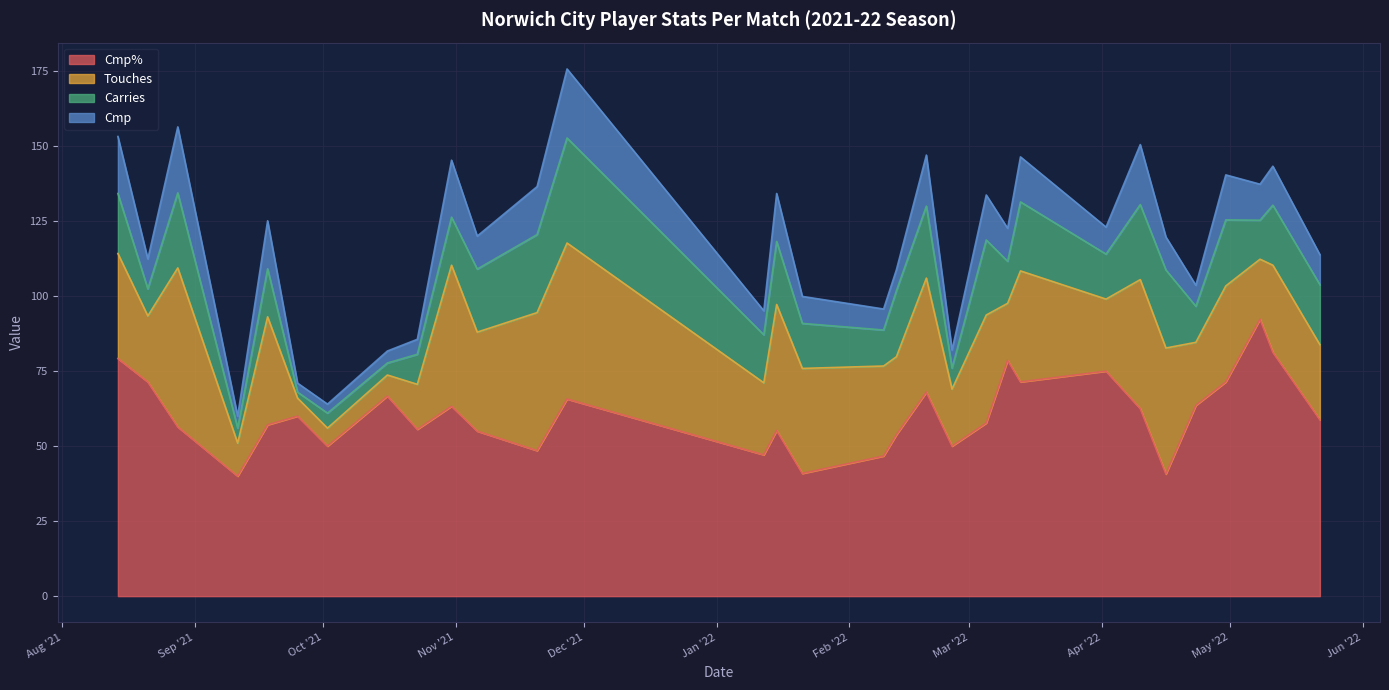

What is the difference between the maximum and minimum values in the Cmp% series?

52.3